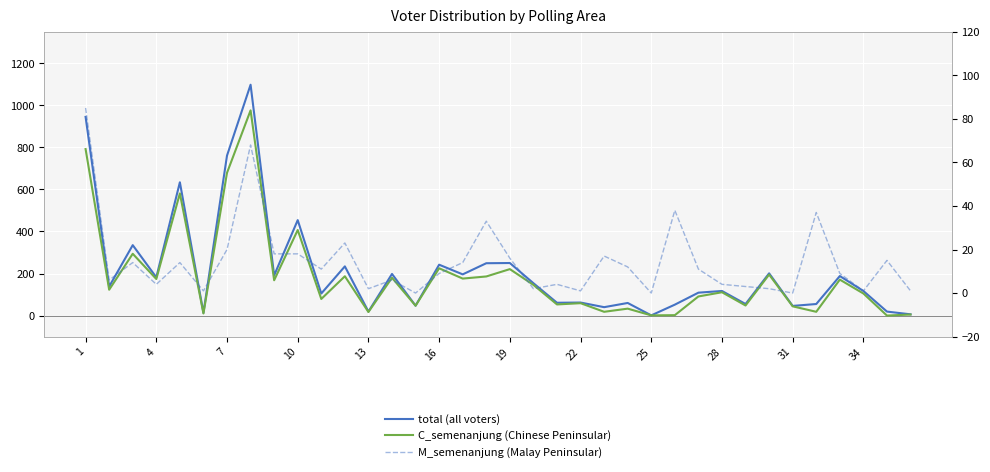

Which series has the largest range (max minus min)?

total (all voters)